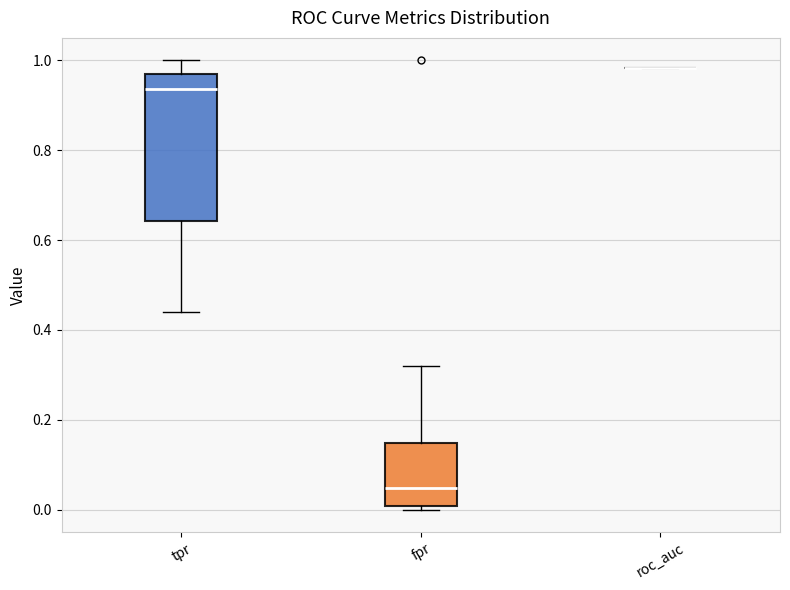

Reading left to right, transcribe this box plot: for each box, give where its median line is, the range the box spans, and where its two whiskers end, as read against the y-axis. The values are not printed on the chart, so give them approximately, as read against the axis.

tpr: median 0.94, box 0.64 to 0.98, whiskers 0.44 to 1.00
fpr: median 0.04, box 0.00 to 0.14, whiskers 0.00 (just below the box's lower edge) to 0.32
roc_auc: box collapsed to a line at 0.98, whiskers 0.98 to 0.98